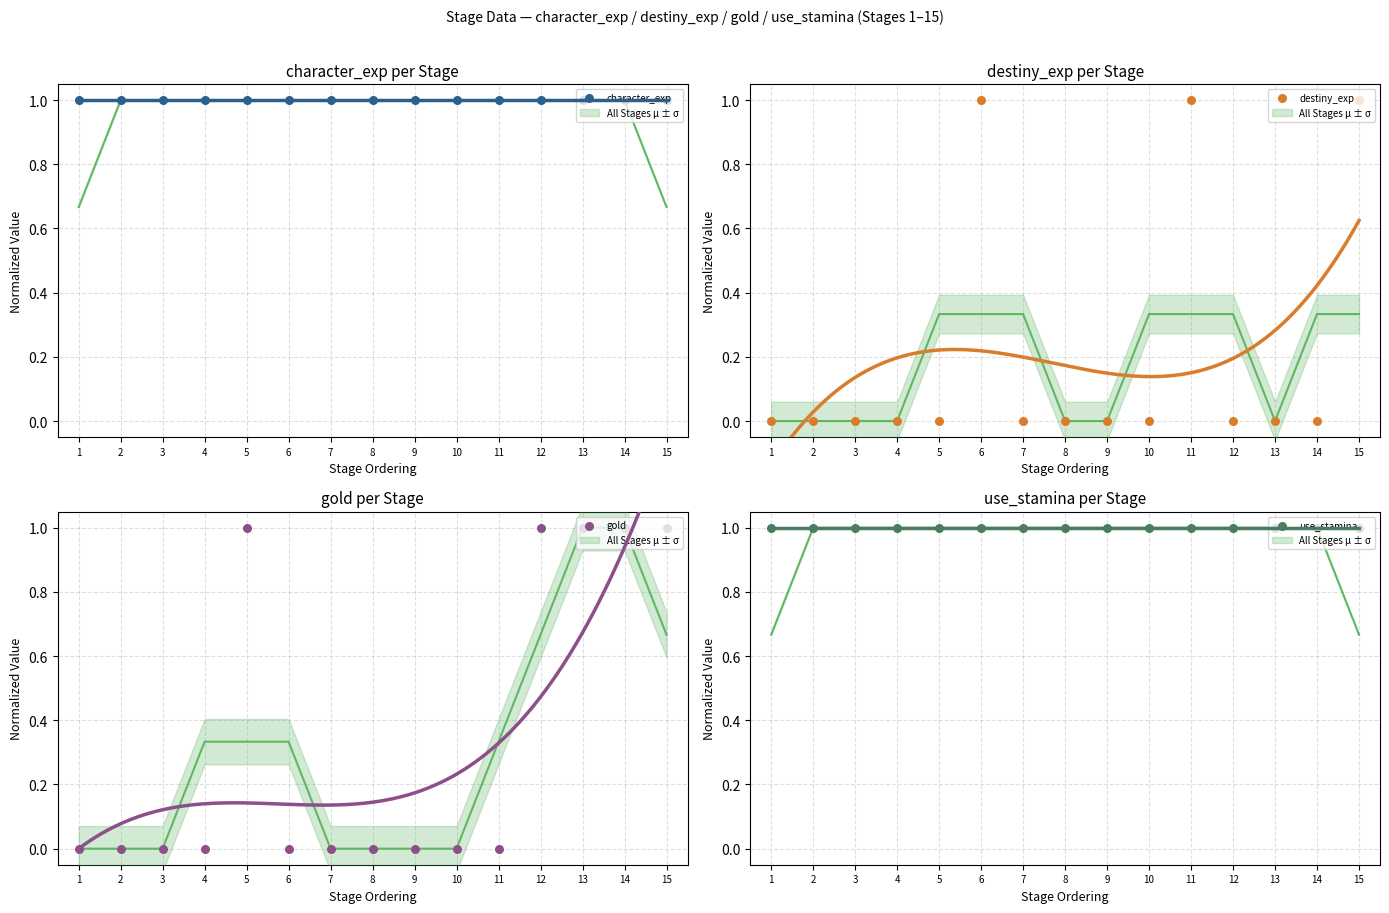

At which category is the sum across all series the highest?

15